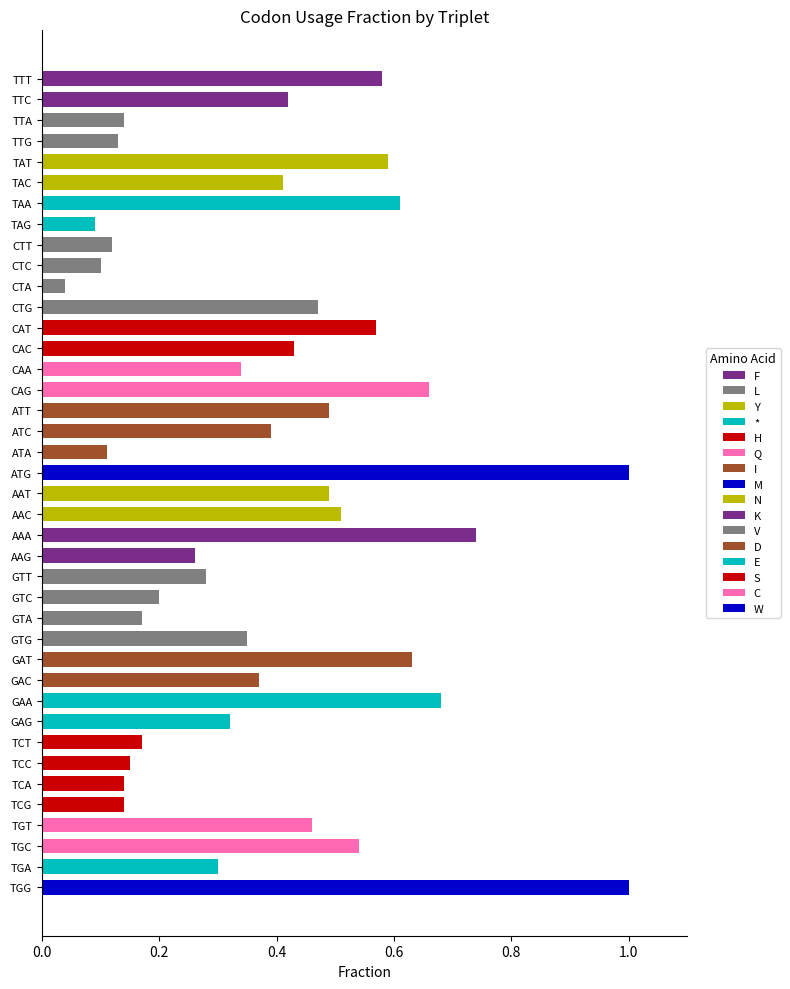

Which has a higher value, GAA or TAG?

GAA